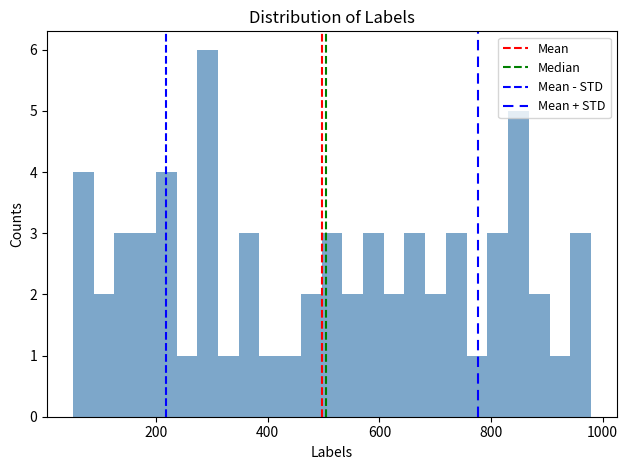

Around what value on the x-axis is the tallest bar? Give the approximate position of its centre, as read against the axis.

300